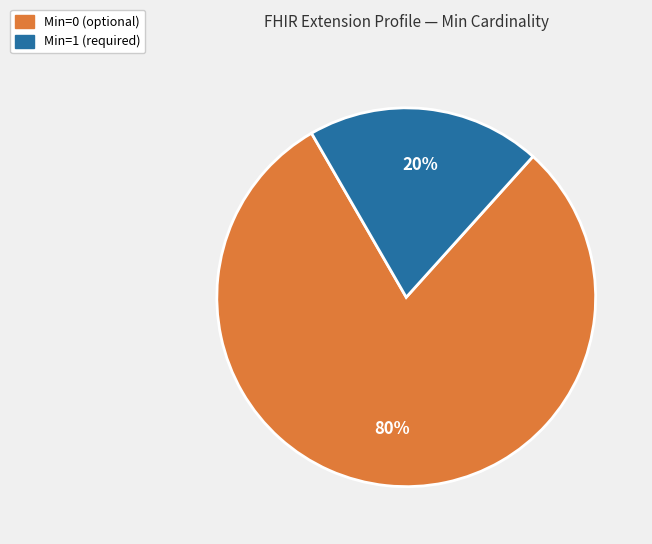

To the nearest percent, what is the average slice percentage?

50%